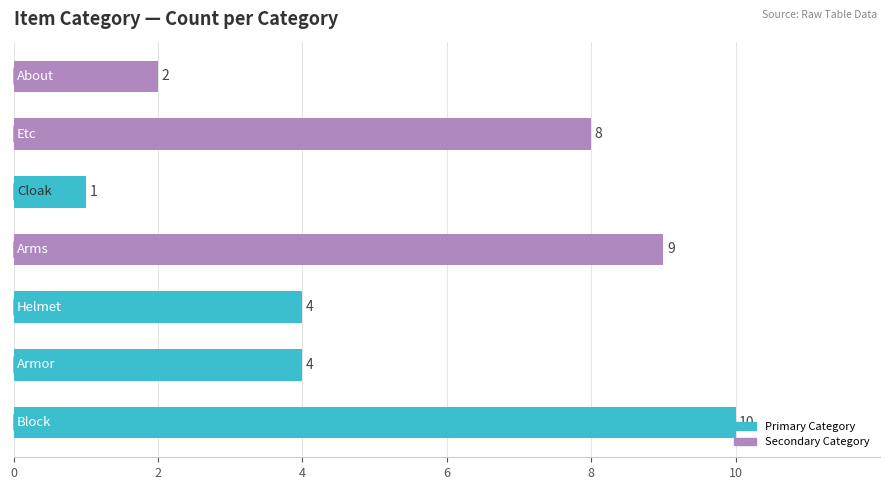

Count the values in the range 2 to 9.

5